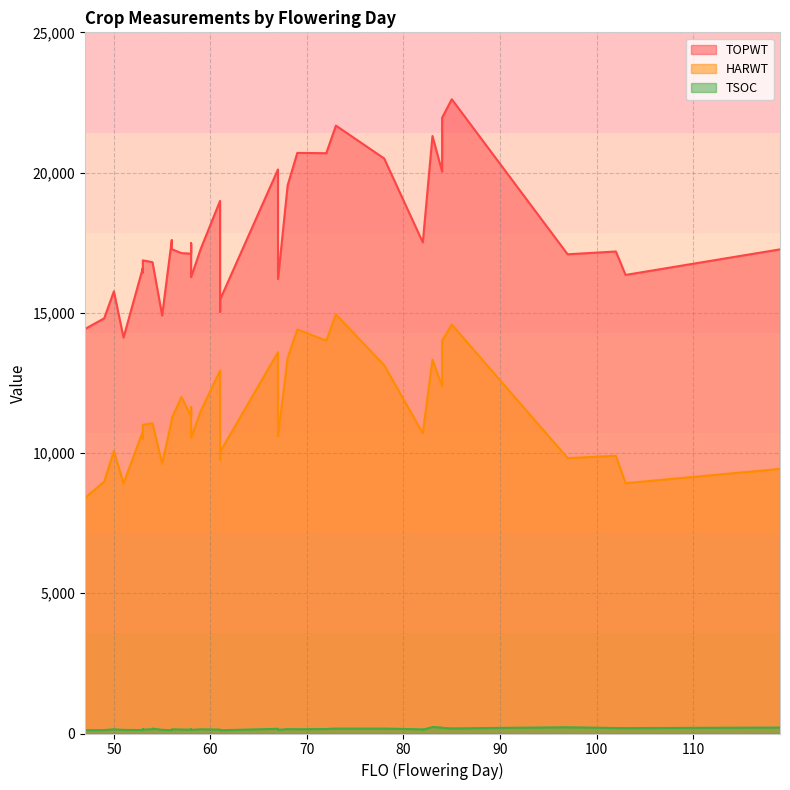

What is the total value across all series at 67?

33877